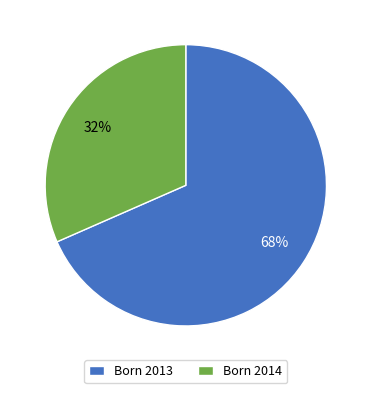

True or false: Born 2014 accounts for 40% of the total.

False